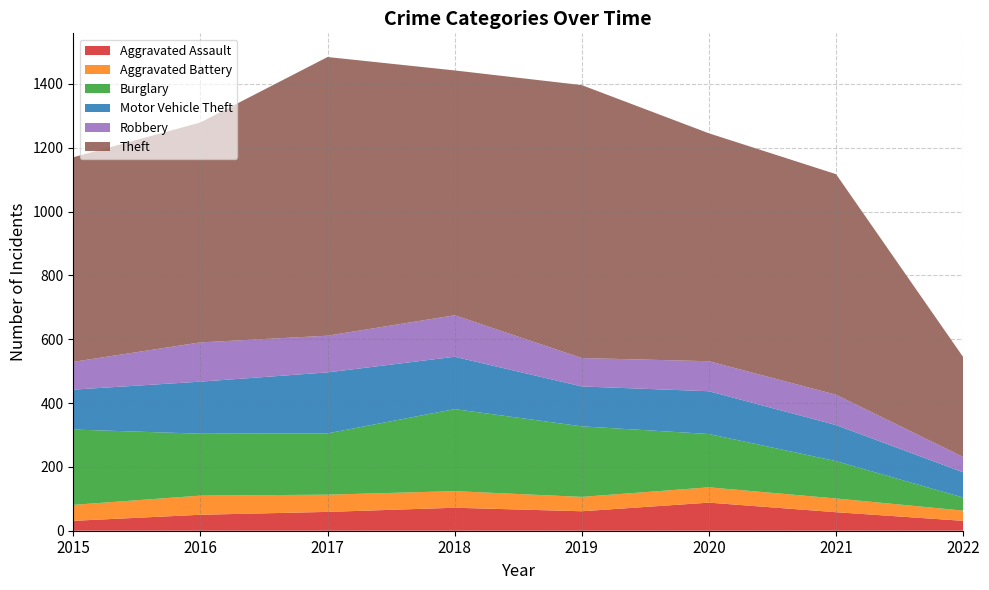

Reading right to left, transcribe all the data shown in this chart.

Aggravated Assault: 2022=31	2021=58	2020=88	2019=61	2018=72	2017=59	2016=50	2015=31
Aggravated Battery: 2022=32	2021=43	2020=48	2019=45	2018=52	2017=54	2016=60	2015=50
Burglary: 2022=41	2021=117	2020=167	2019=221	2018=257	2017=192	2016=194	2015=236
Motor Vehicle Theft: 2022=79	2021=113	2020=134	2019=125	2018=164	2017=191	2016=163	2015=125
Robbery: 2022=48	2021=95	2020=94	2019=89	2018=130	2017=115	2016=123	2015=87
Theft: 2022=313	2021=691	2020=714	2019=855	2018=767	2017=873	2016=689	2015=641